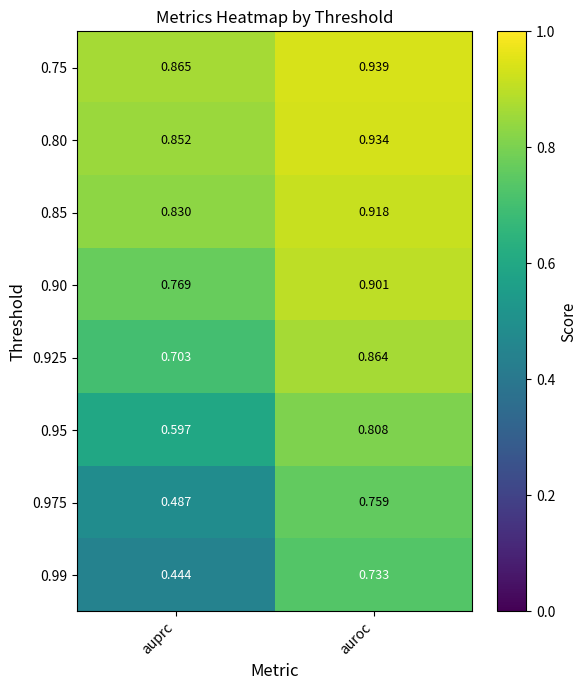

Rank the categories by 0.925 value from lowest to highest.

auprc, auroc